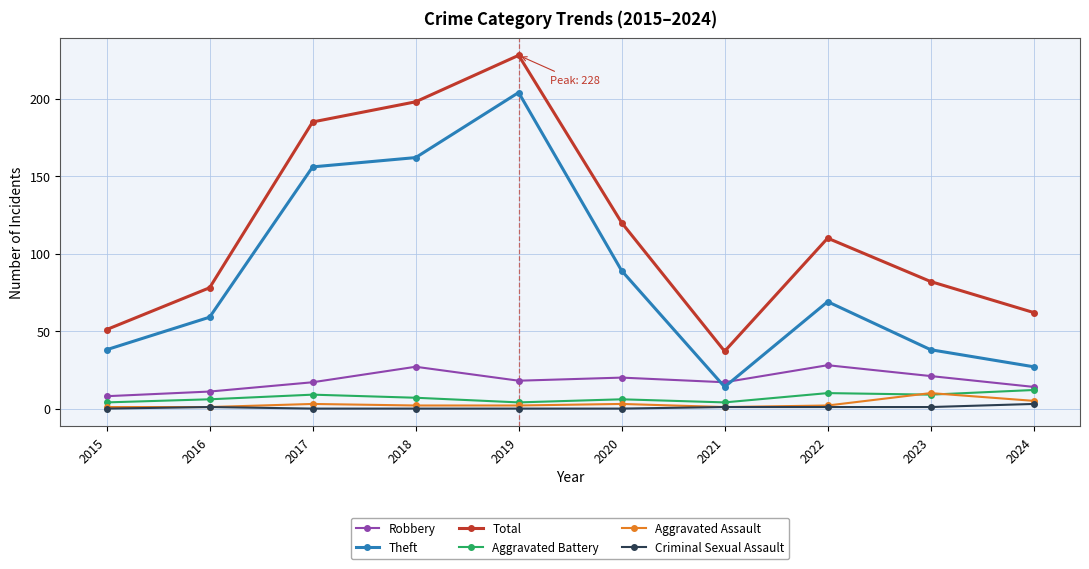

True or false: Theft has more than 0 interior local peaks.

True